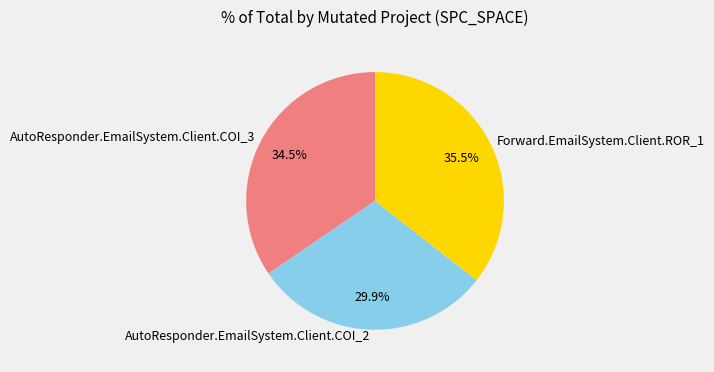

Rank the categories by value from highest to lowest.

Forward.EmailSystem.Client.ROR_1, AutoResponder.EmailSystem.Client.COI_3, AutoResponder.EmailSystem.Client.COI_2